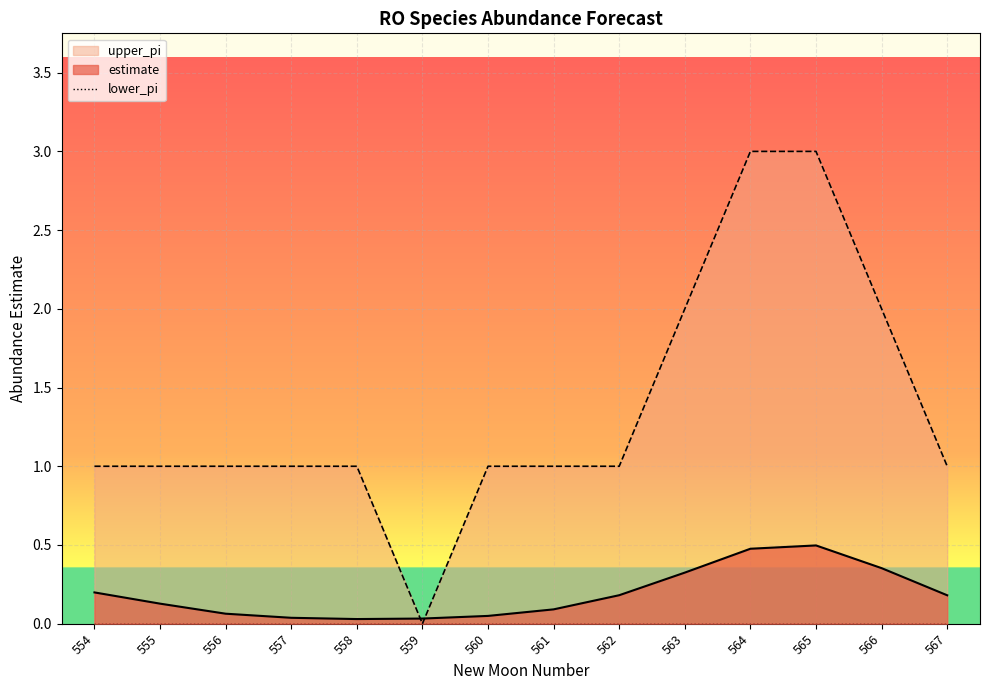

True or false: upper_pi and estimate intersect in this chart.

True